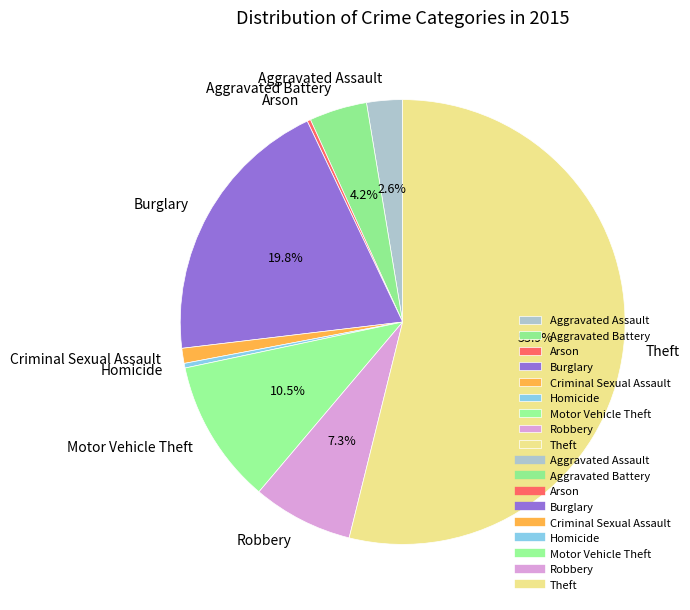

Does Theft account for over 50% of the chart?

Yes